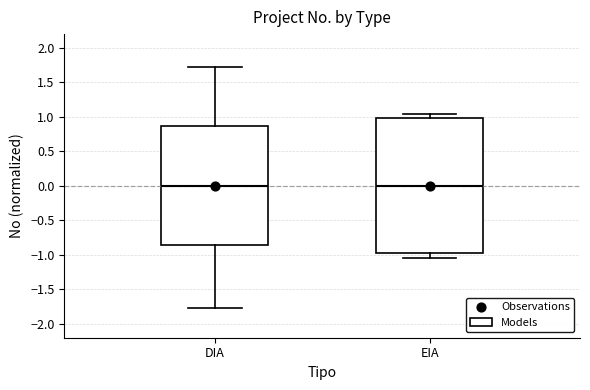

Comparing the boxes themselves (not the whiskers), which one is the tallest?

EIA